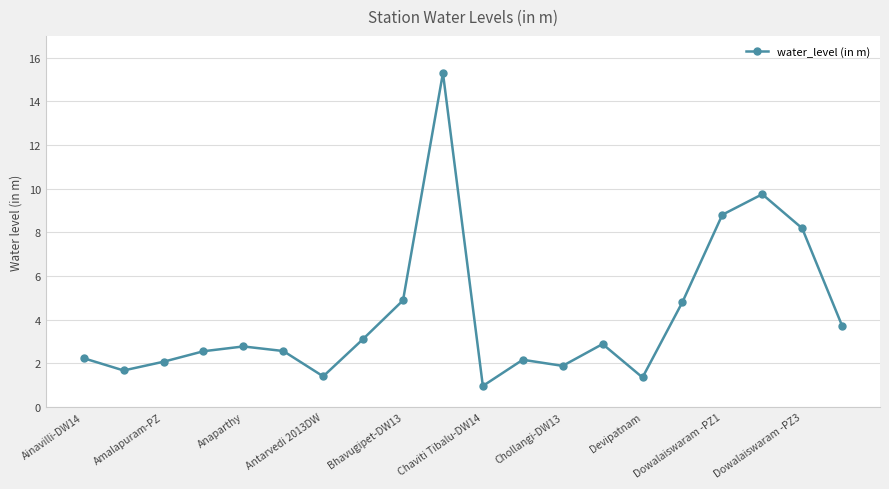

True or false: the data has more than 0 interior local peaks.

True